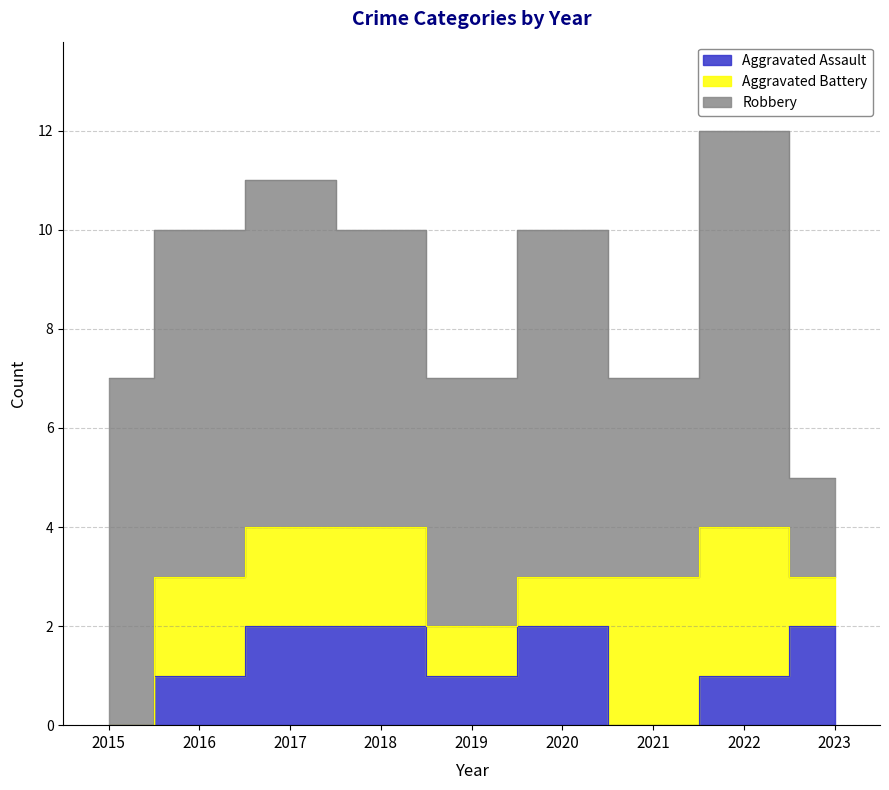

How many positive values does the Aggravated Battery series have?

8